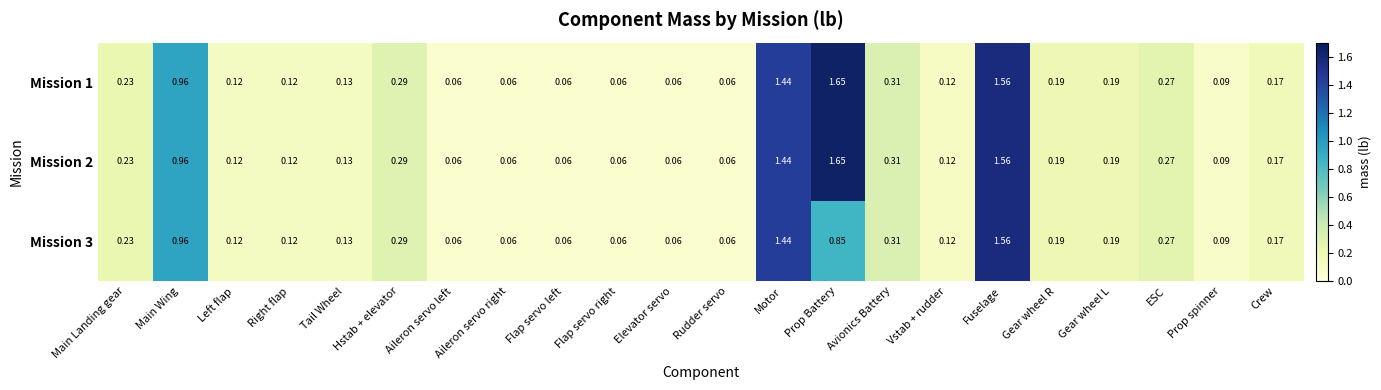

At which category is the sum across all series the highest?

Fuselage